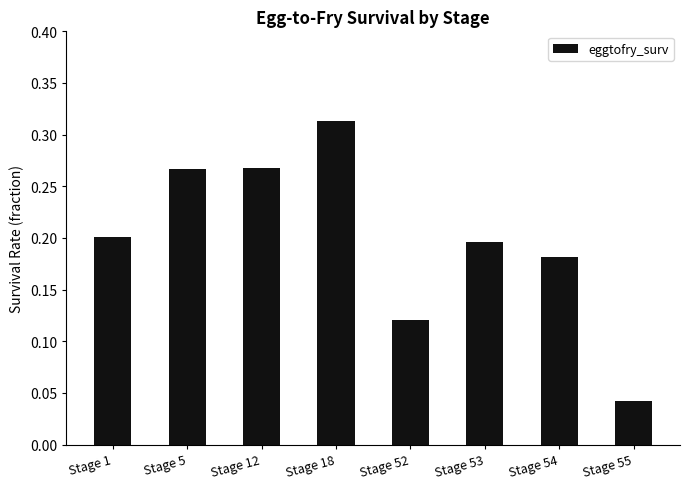

Which category has the highest value across all series?

Stage 18